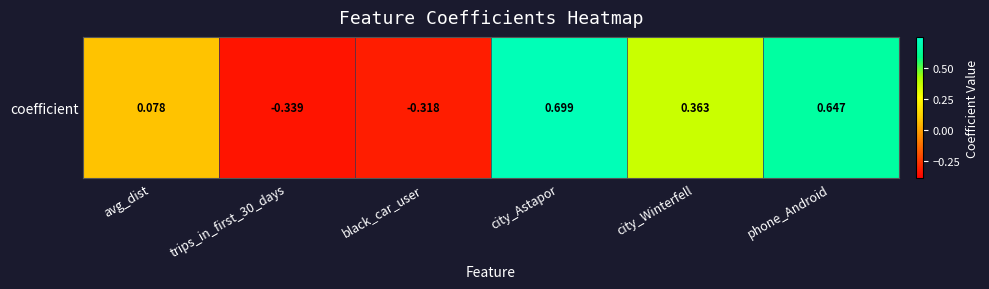

How many negative values are there?

2